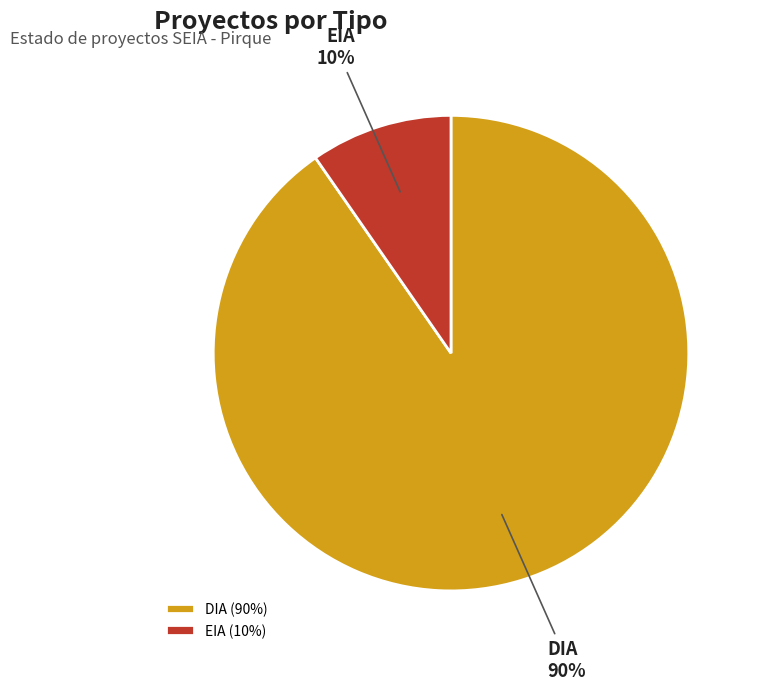

Is it true that DIA is 90% of the pie?

True